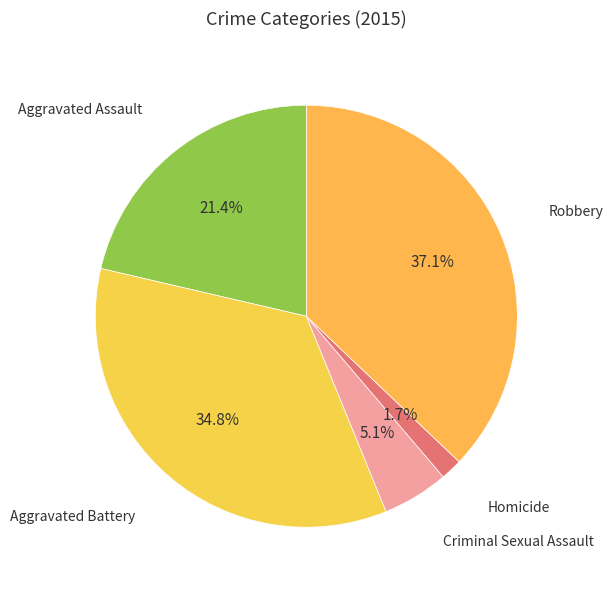

What is the smallest slice in the pie chart?

Homicide